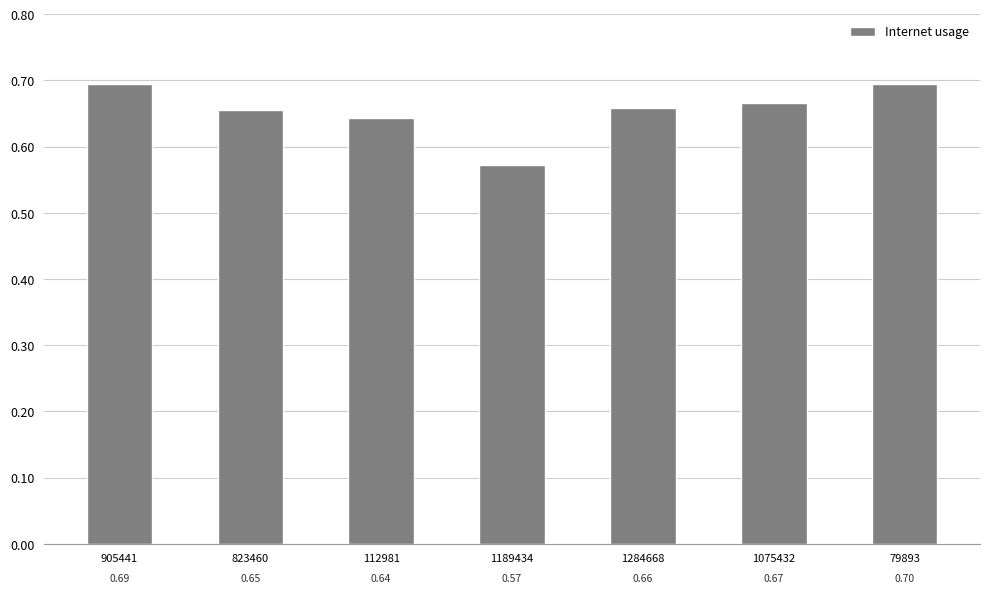

Does the chart contain stacked bars?

No